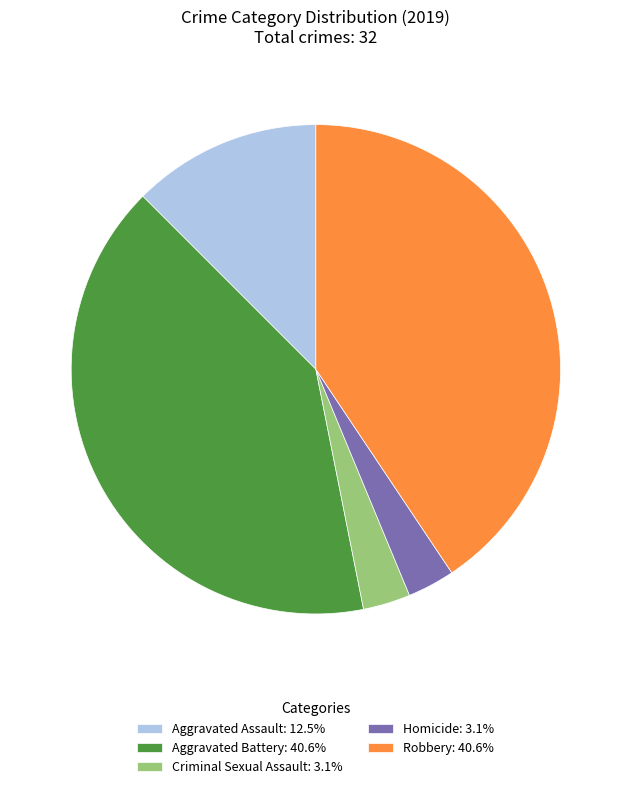

What is the ratio of the value at Aggravated Assault to the value at Aggravated Battery?

0.3